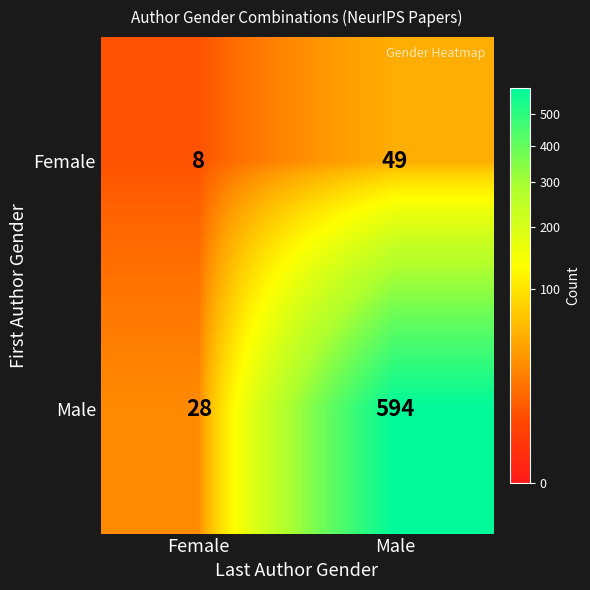

Where is Male nearest to the value 311?

Female